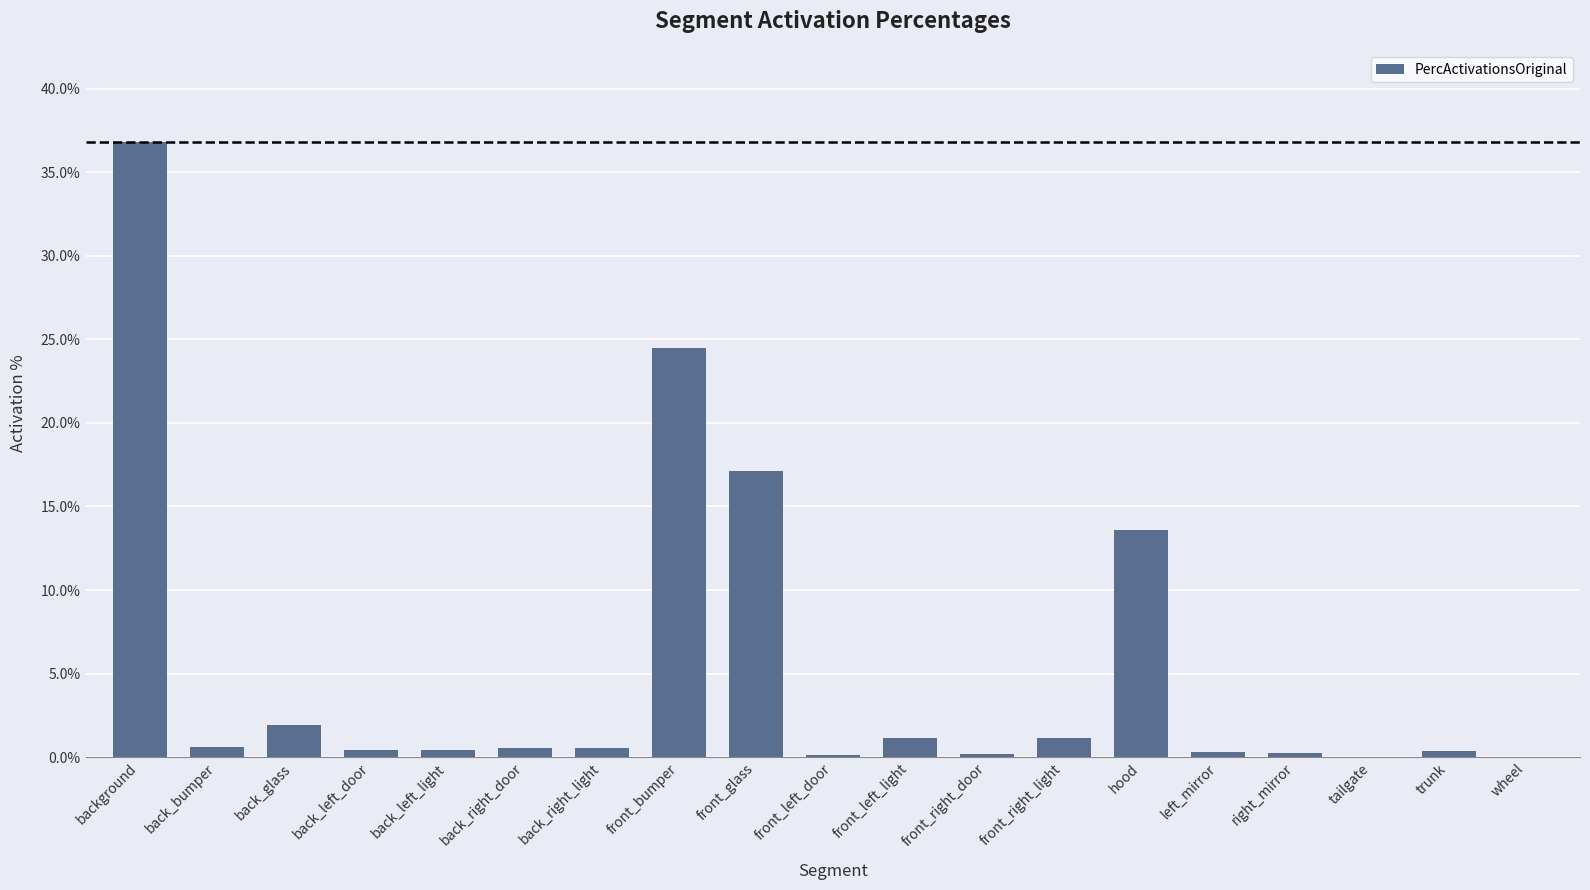

Are the bars horizontal?

No